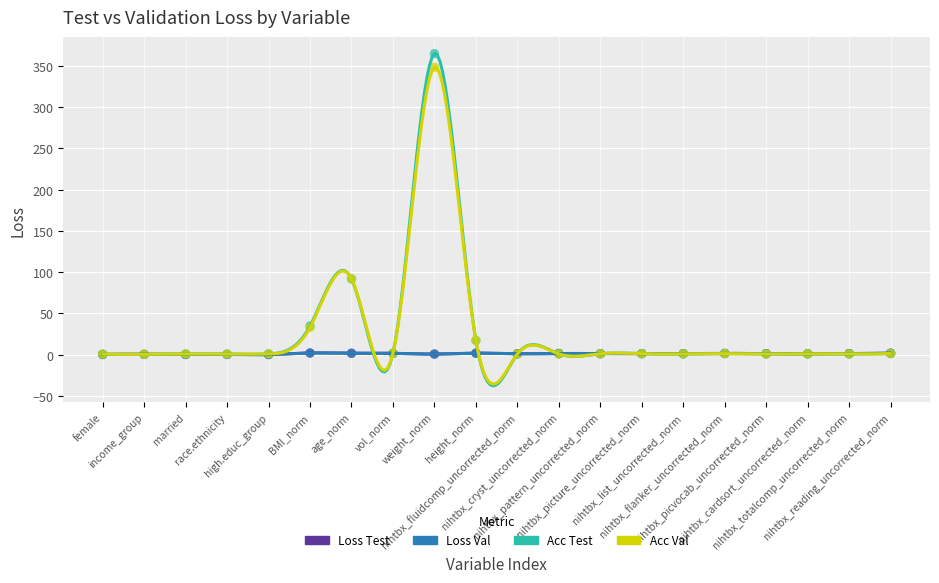

Which series has the largest Y range (max minus min)?

Acc Test